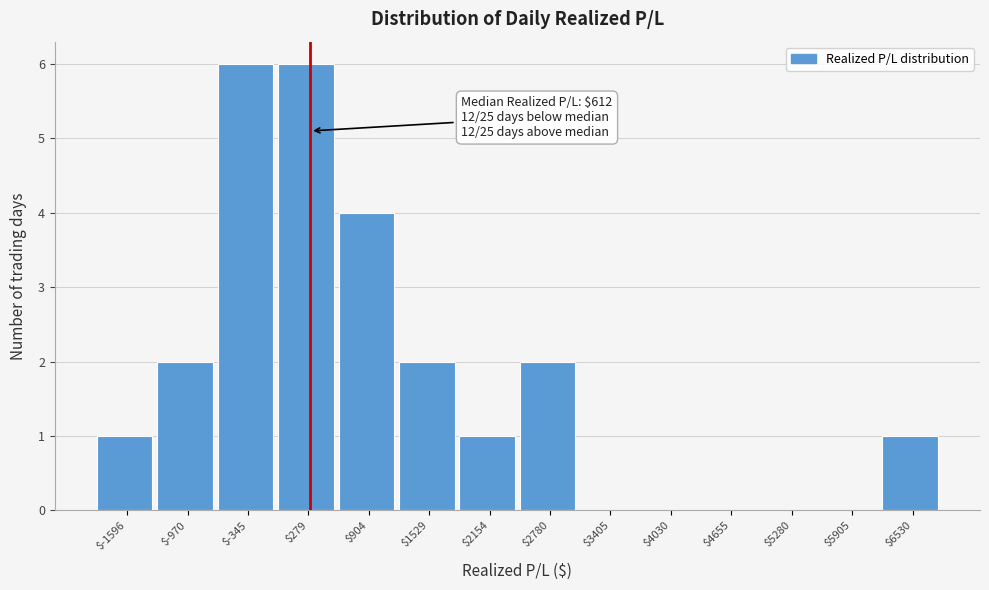

What is the greatest value displayed?

6